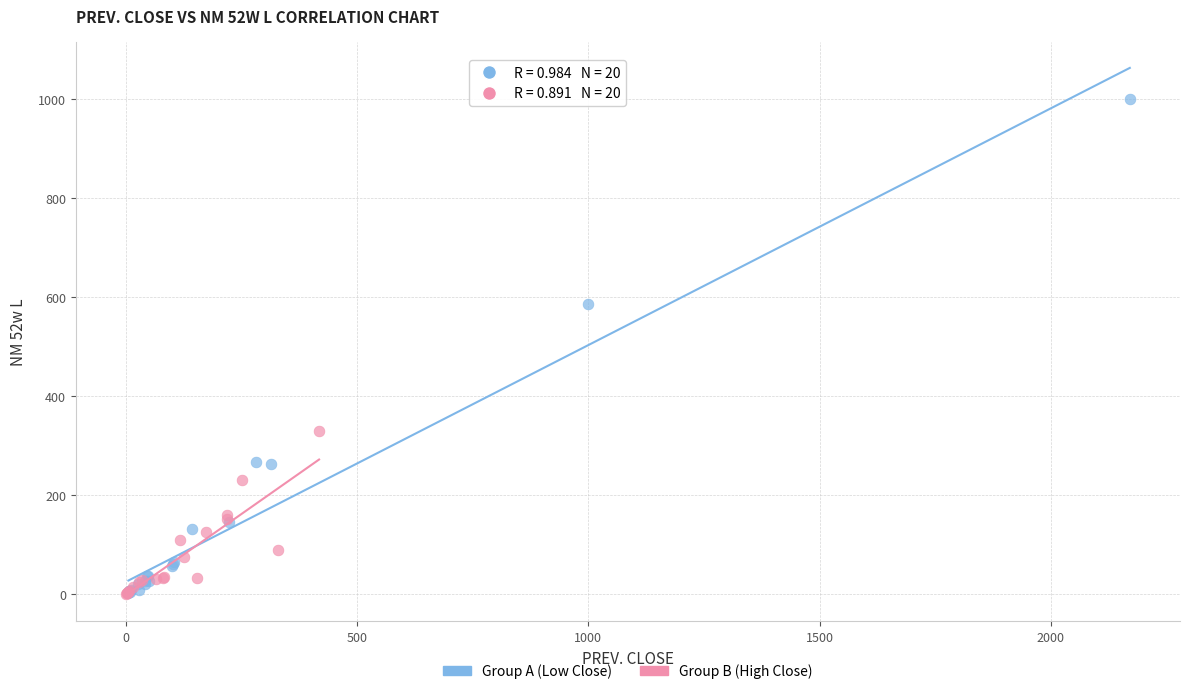

Which series contains the highest Y value?

Group A (Low Close)